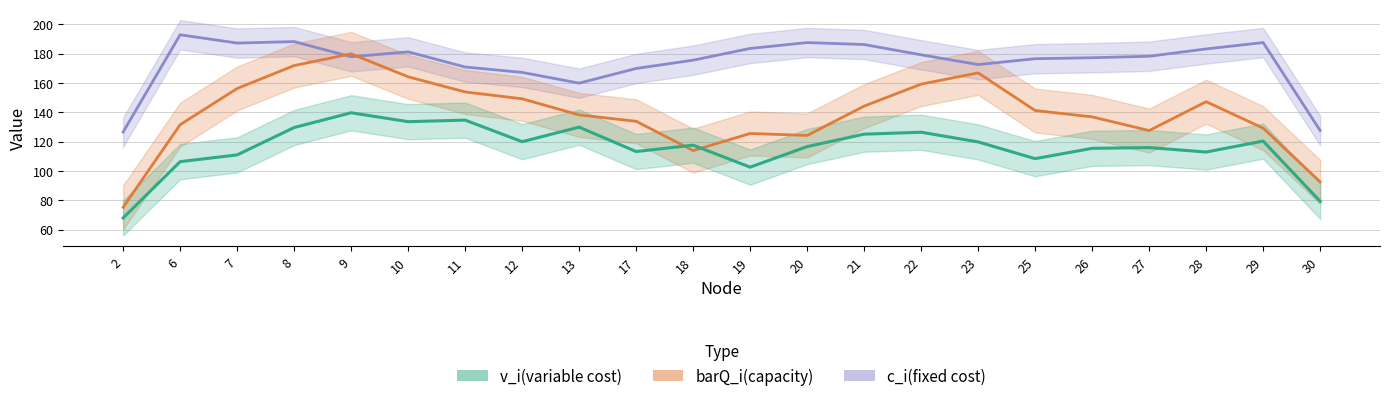

What are all the series names shown in the legend?

v_i(variable cost), barQ_i(capacity), c_i(fixed cost)